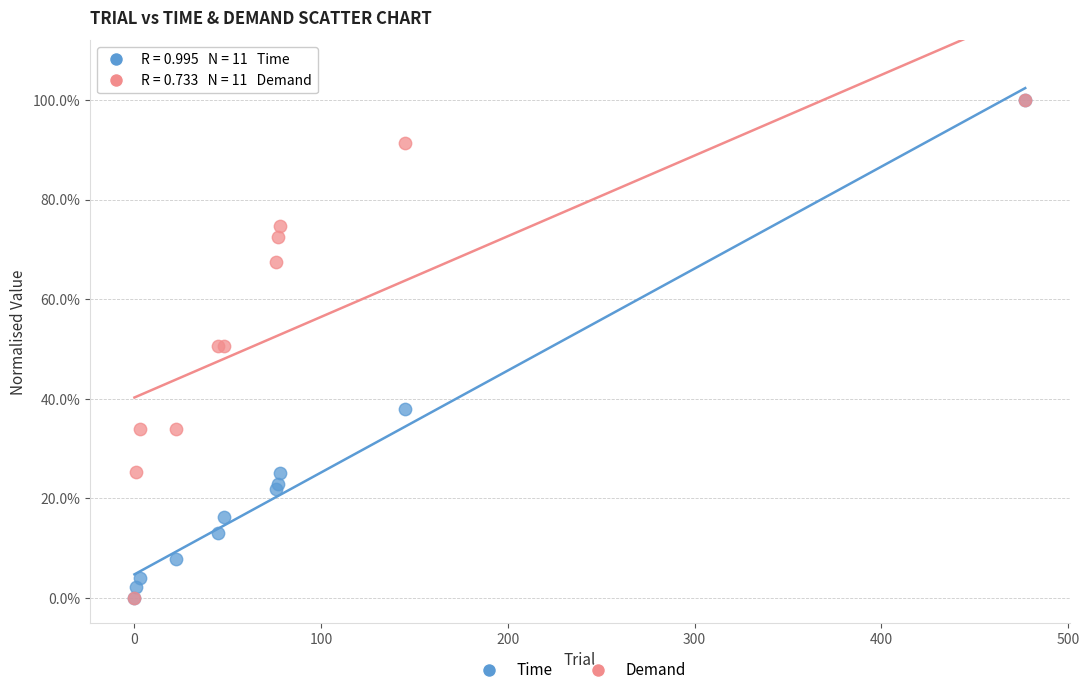

What are all the series names shown in the legend?

Time, Demand